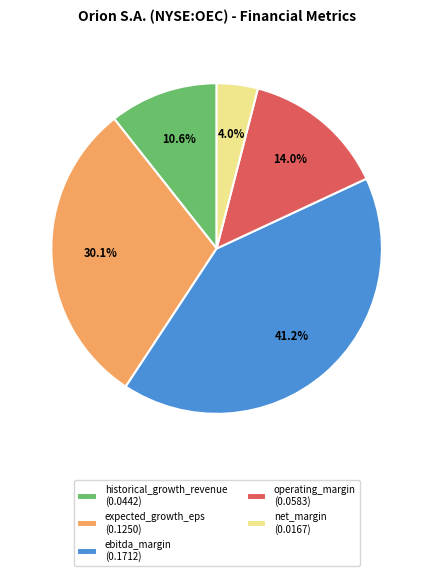

To the nearest percent, what is the difference between the net_margin and operating_margin slice percentages?

10%